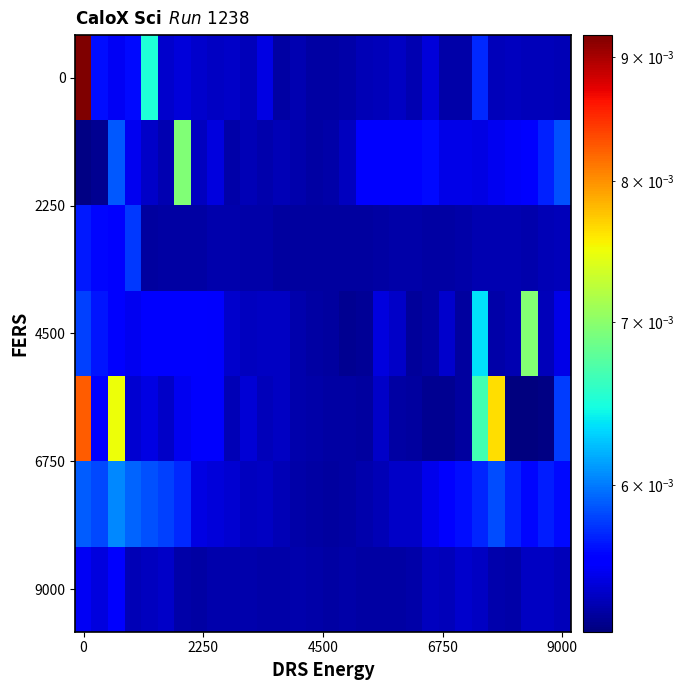

Which category has the lowest value across all series?

27